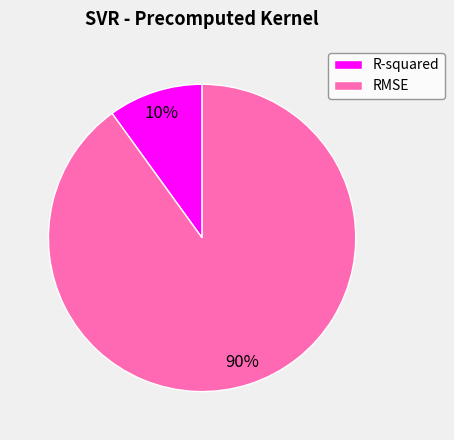

To the nearest percent, what percentage of the pie is RMSE?

90%